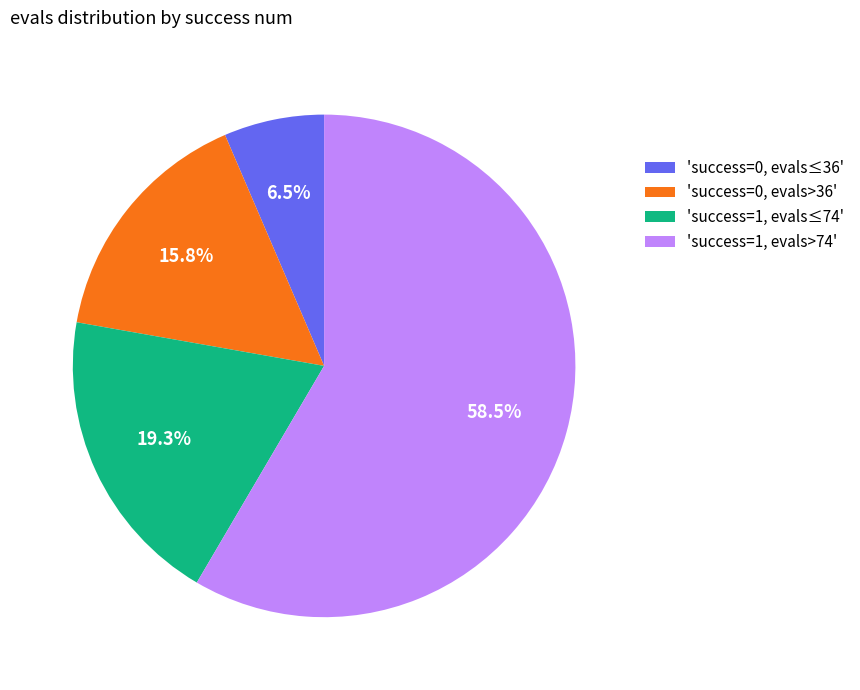

What is the ratio of the value at 'success=0, evals>36' to the value at 'success=1, evals≤74'?

0.8